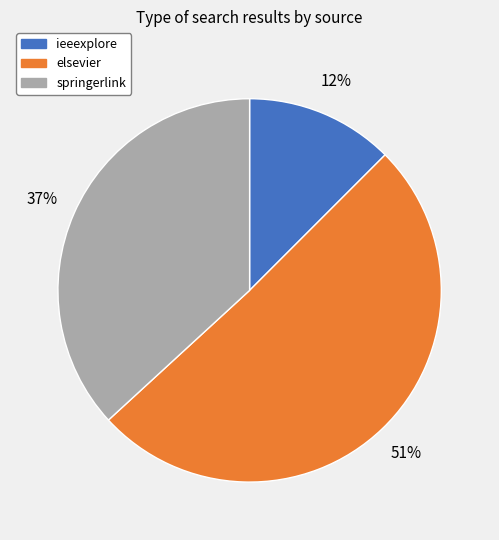

To the nearest percent, what portion does springerlink represent?

37%